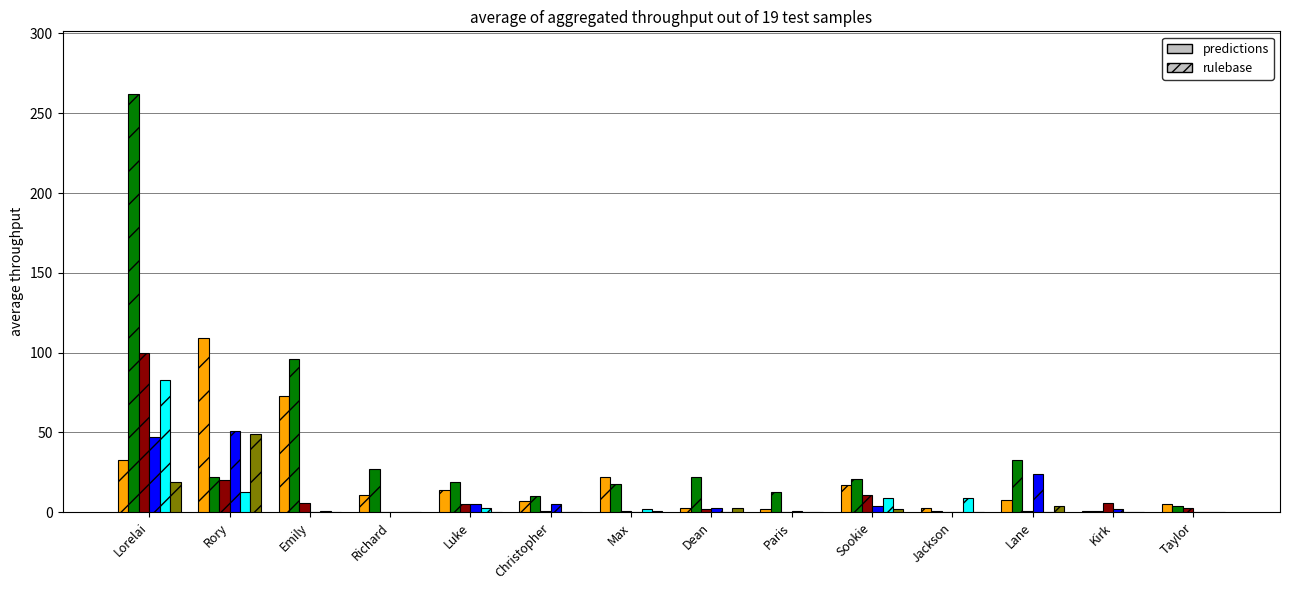

Which label corresponds to the largest value in the chart?

Lorelai